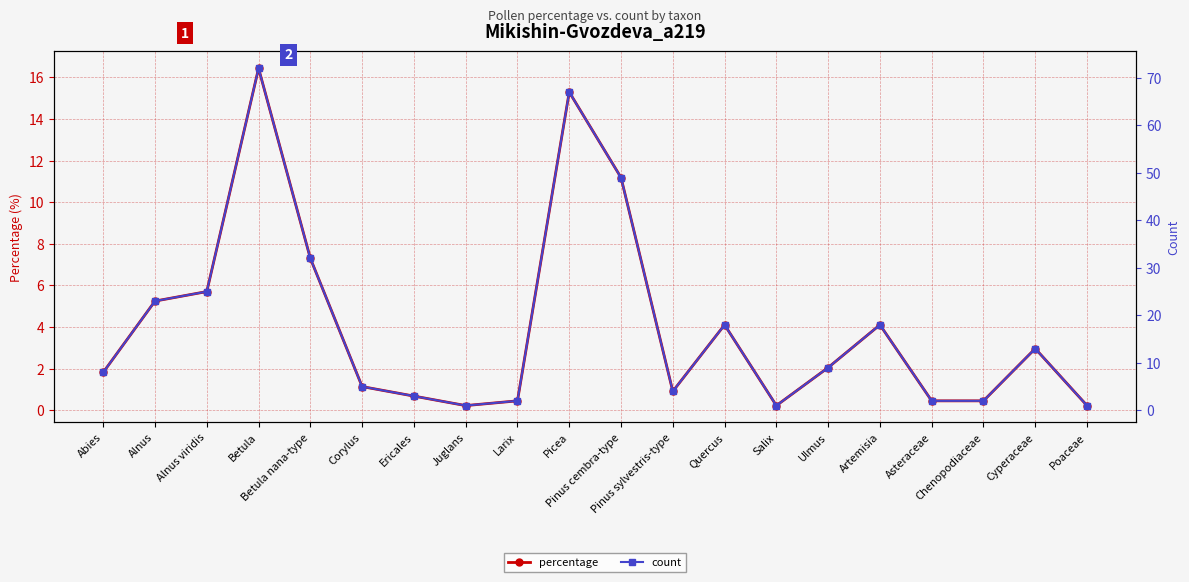

What are all the series names shown in the legend?

percentage, count